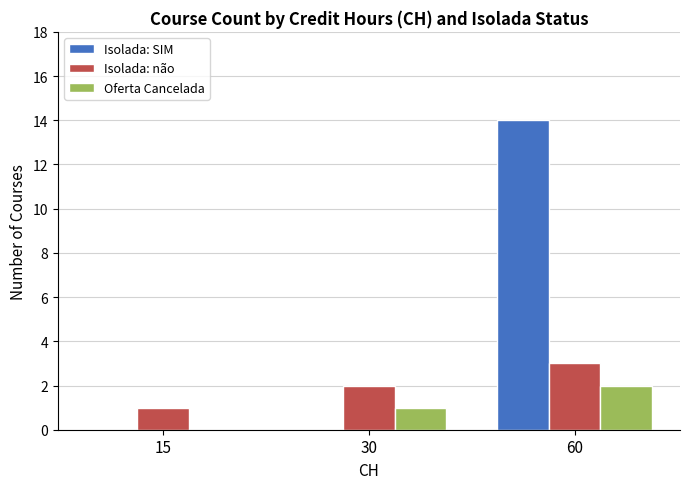

At which category is the sum across all series the highest?

60